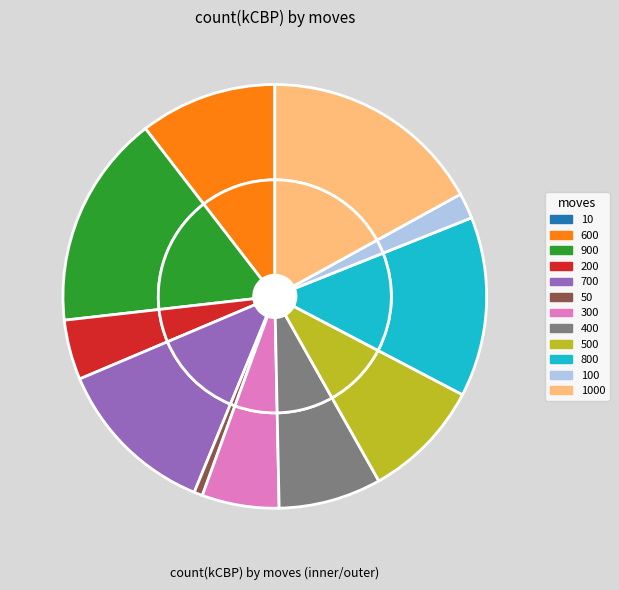

To the nearest percent, what is the average slice percentage?

8%